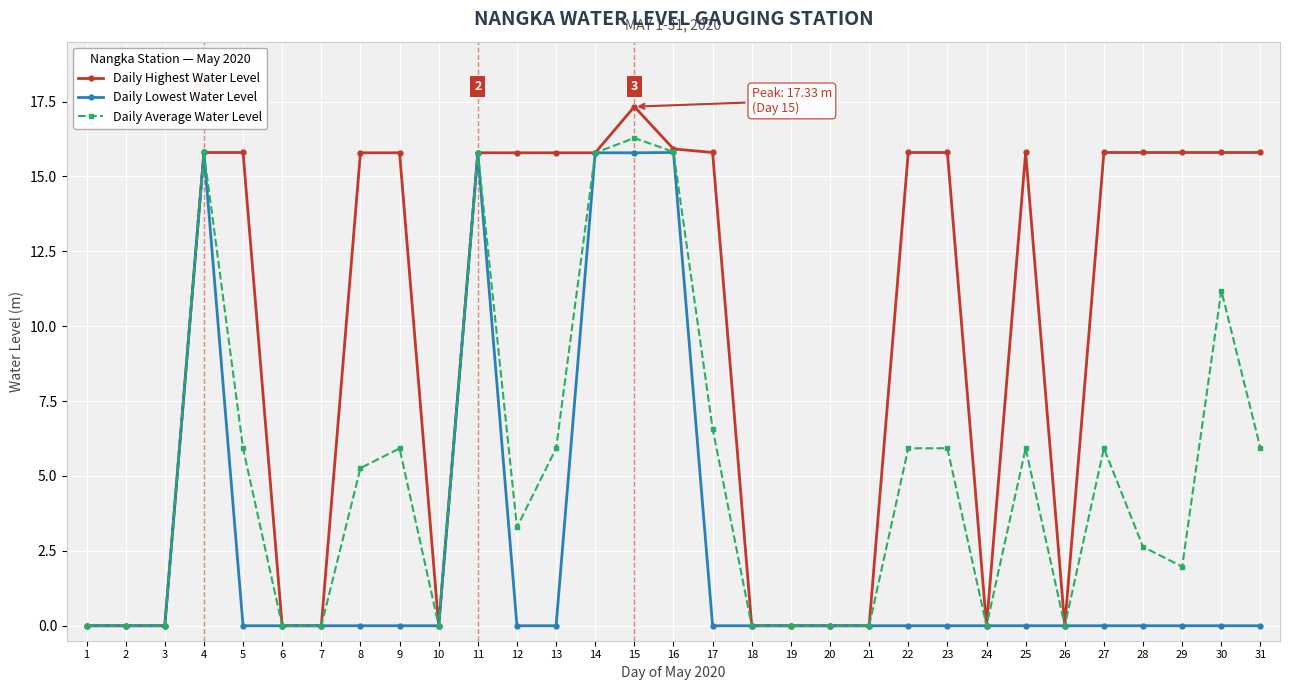

Which series changed the most between 14 and 15?

Daily Highest Water Level